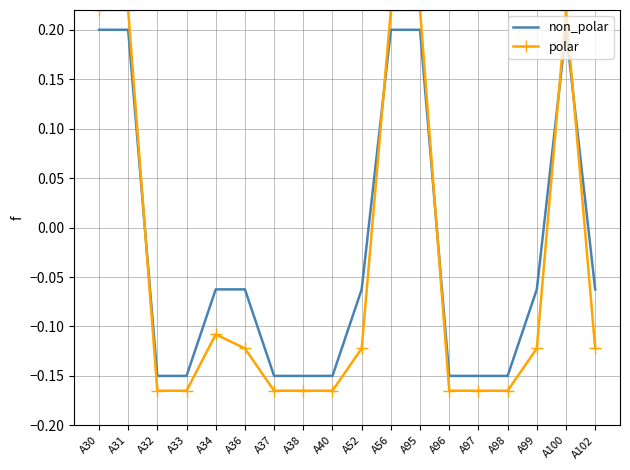

Between which two adjacent categories do non_polar and polar first intersect?

A31 and A32